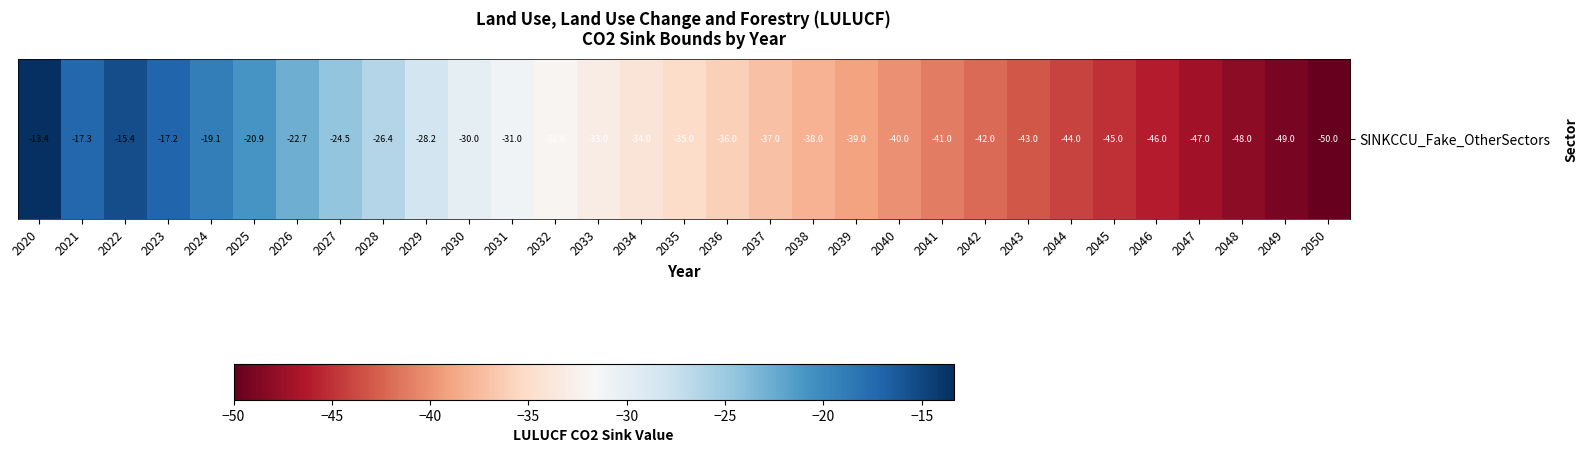

What is the greatest value displayed?

-13.4